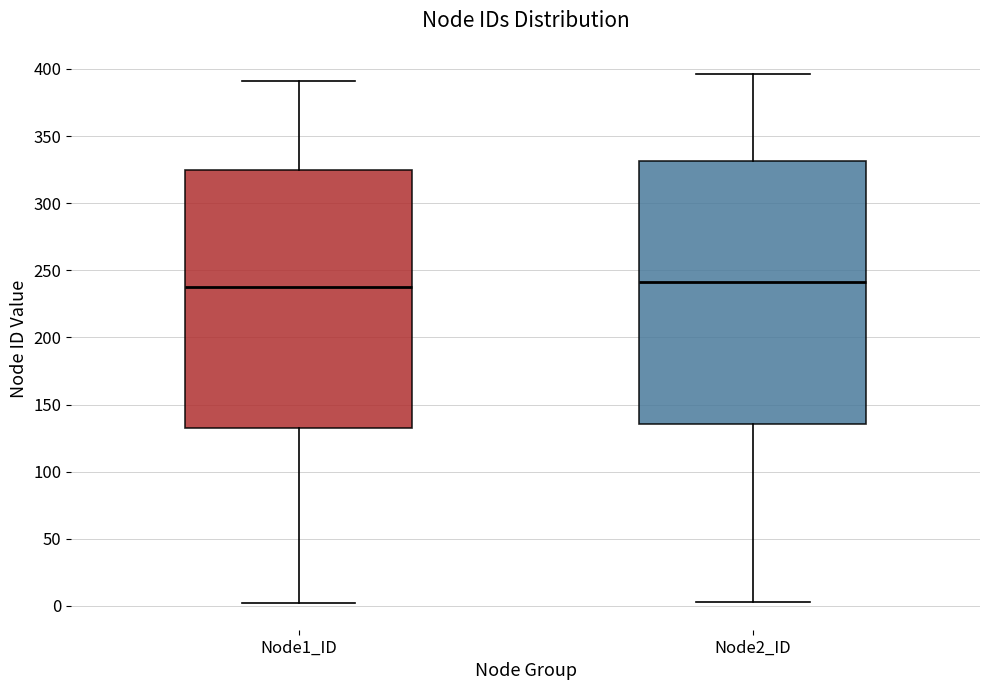

Where is the lower edge of the box for Node2_ID on the y-axis? The values are not printed on the chart, so give them approximately, as read against the axis.

135